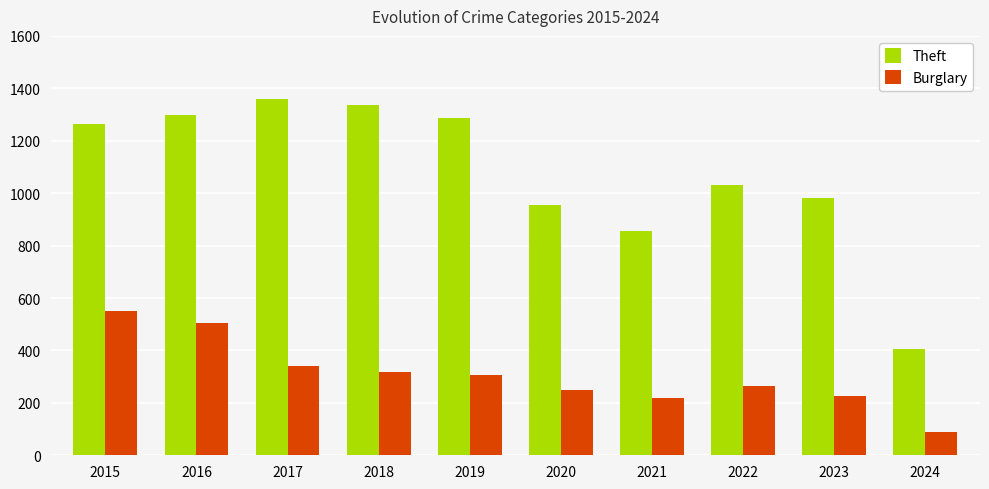

What is the approximate value of Theft at 2024?

406